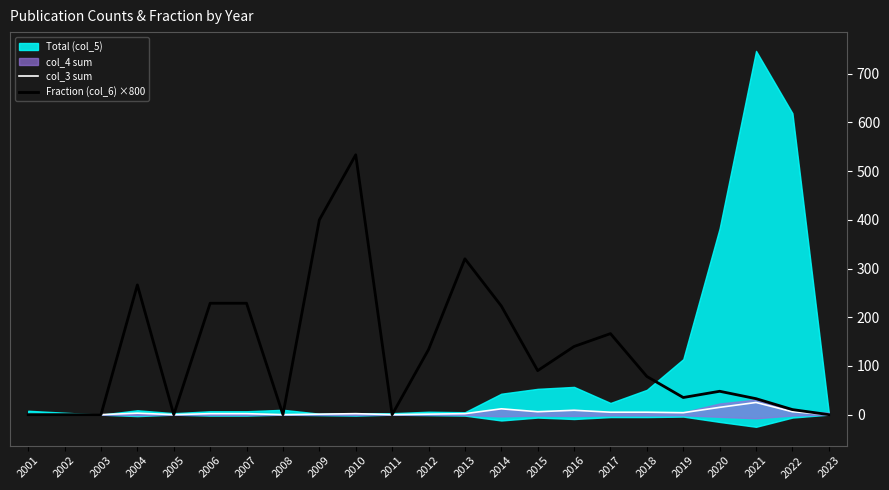

True or false: col_3 sum has a value of 0.0 at 2011.

True